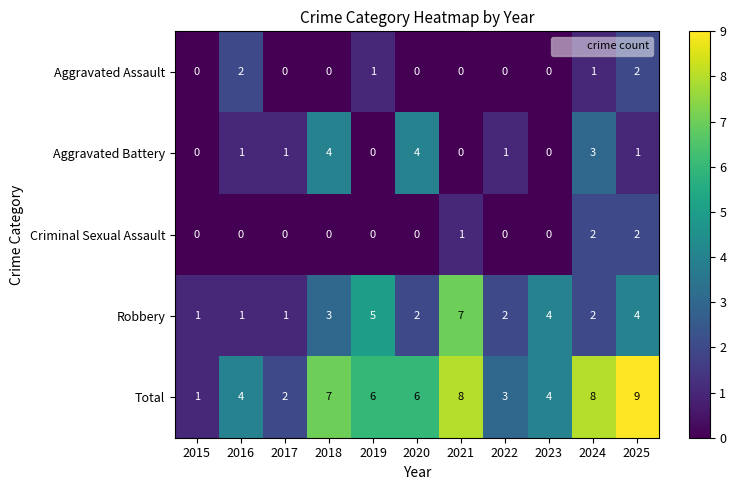

Is it true that Aggravated Battery equals 2 at 2022?

False